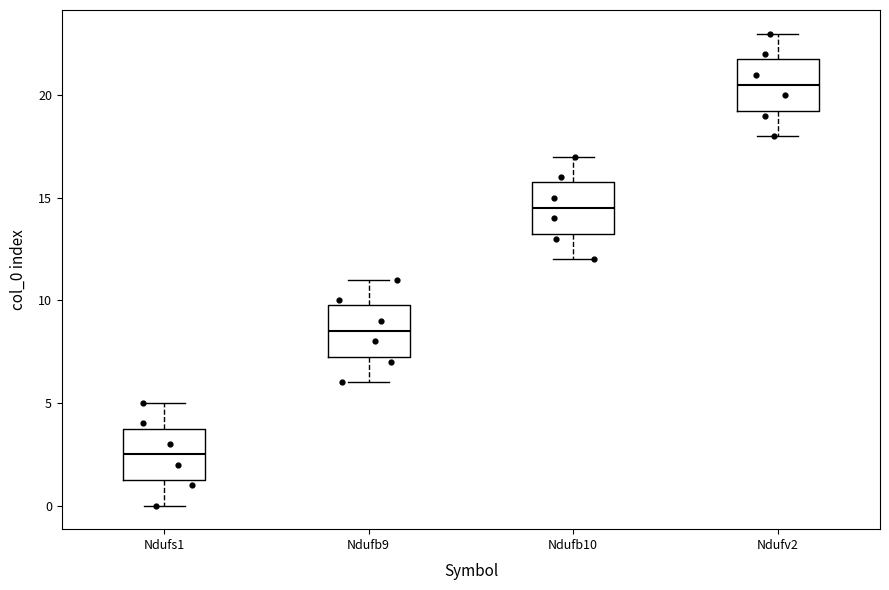

Reading left to right, read every box against the y-axis: the position of its median line, the range the box covers, and the ends of its whiskers. The values are not printed on the chart, so give them approximately, as read against the axis.

Ndufs1: median 2.5, box 1.5 to 4.0, whiskers 0.0 to 5.0
Ndufb9: median 8.5, box 7.5 to 10.0, whiskers 6.0 to 11.0
Ndufb10: median 14.5, box 13.5 to 16.0, whiskers 12.0 to 17.0
Ndufv2: median 20.5, box 19.5 to 22.0, whiskers 18.0 to 23.0